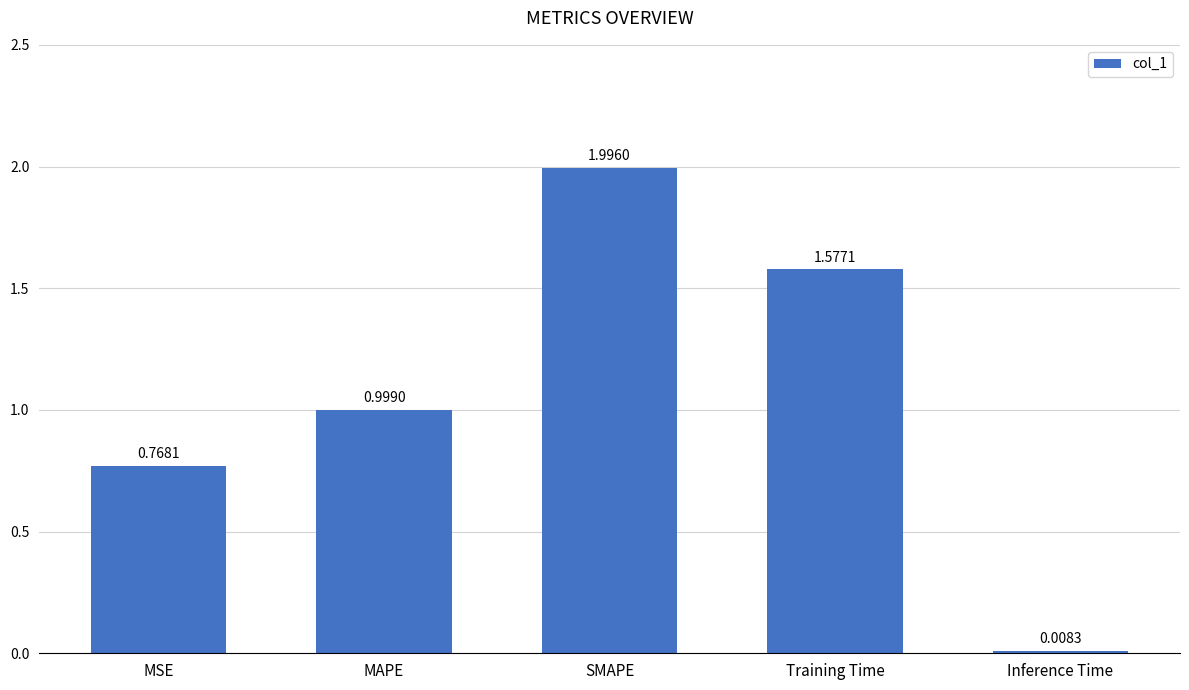

What is the maximum value shown in the chart?

2.0